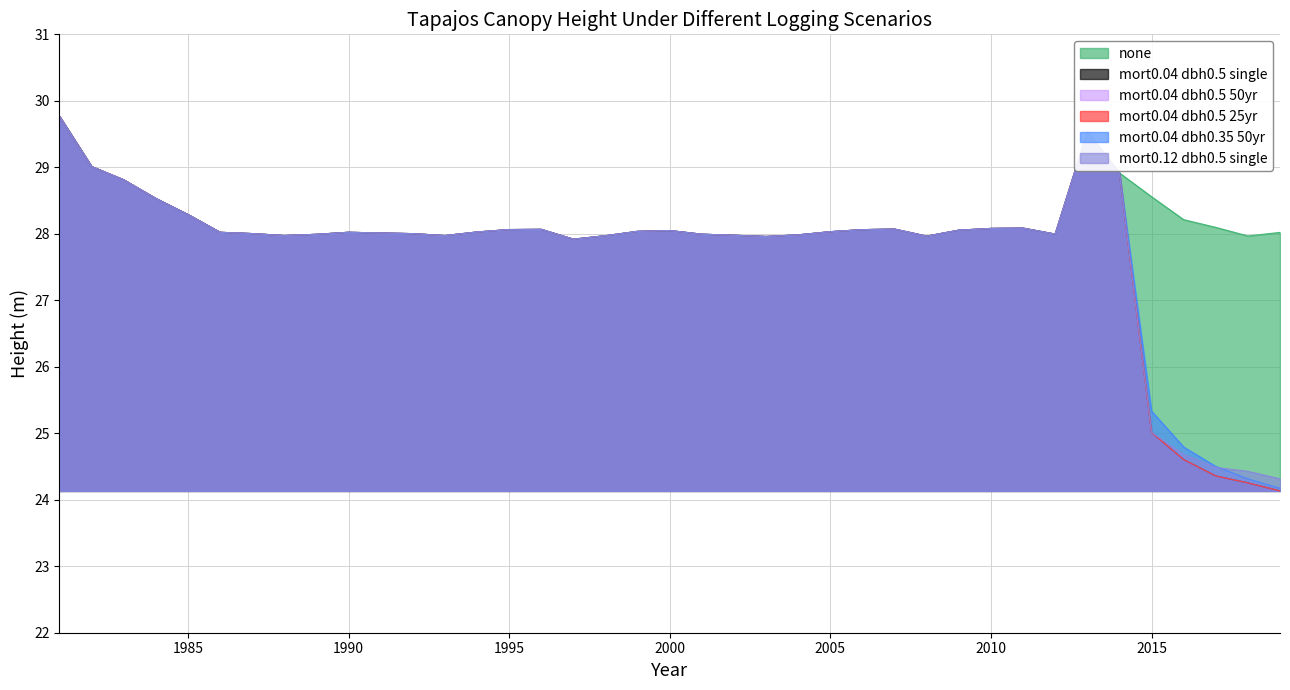

True or false: tapajos_mort0.04_dbh0.35_50yr has a value of 28.0 at 1987.

True